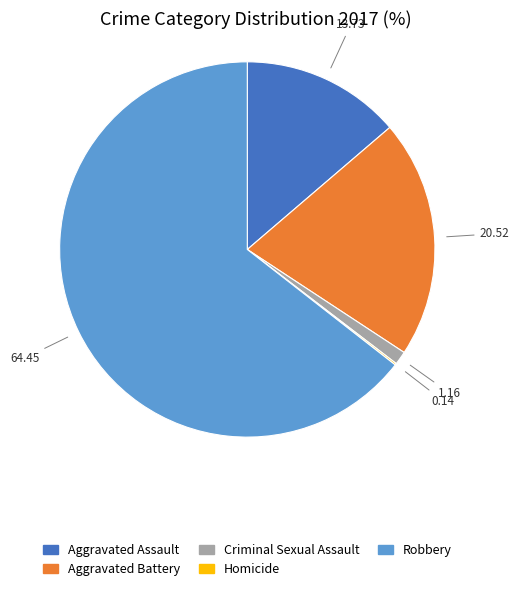

Approximately how many times larger is the value at Robbery compared to Aggravated Assault?

4.7